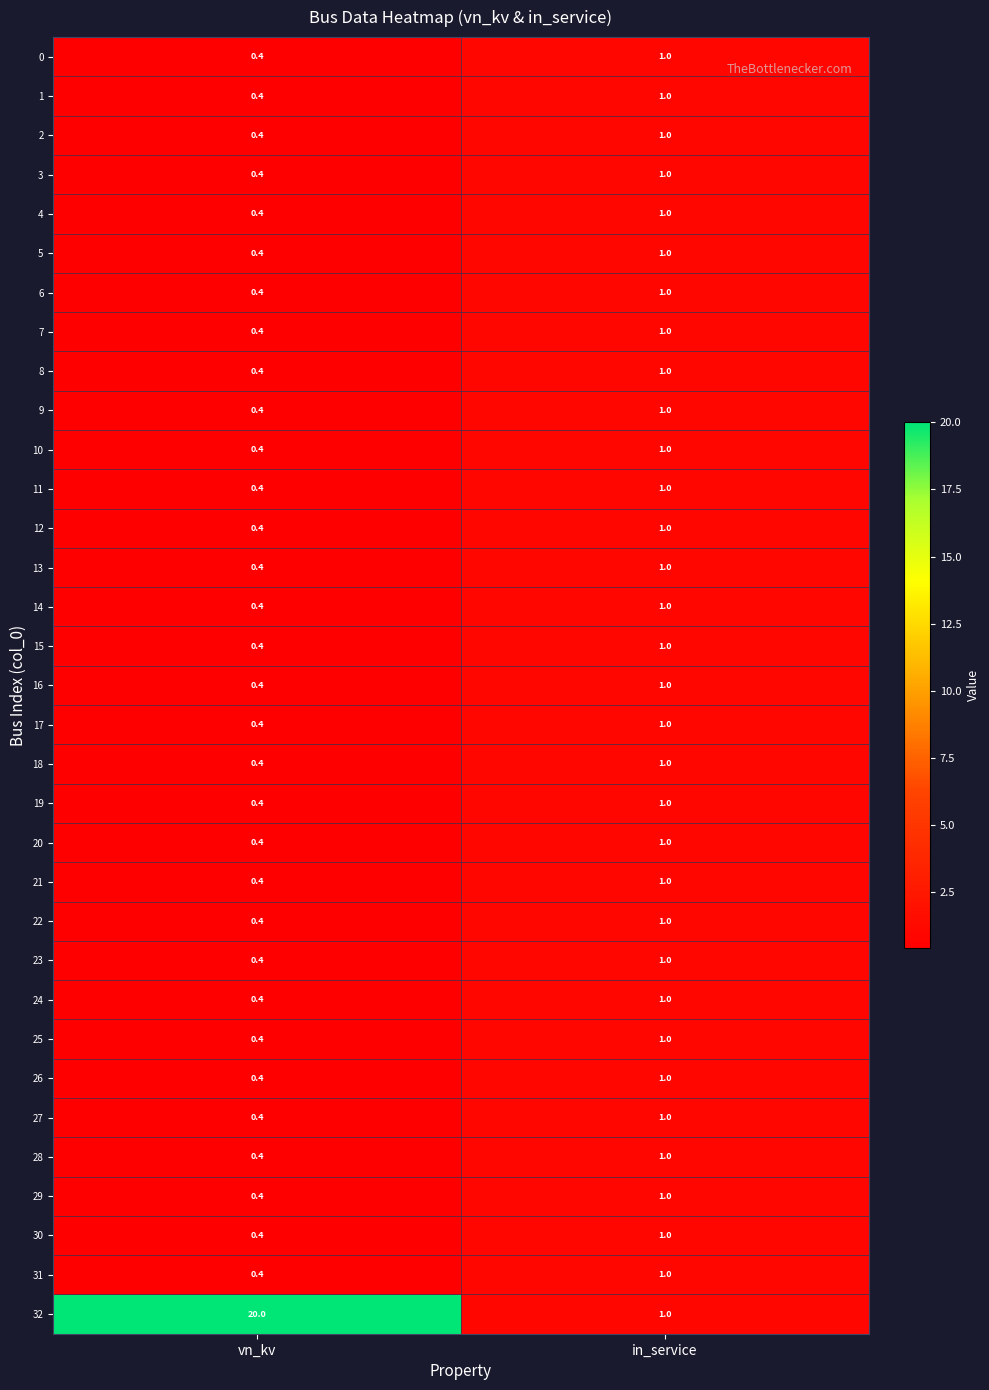

What is the sum of the 28 values at in_service and vn_kv?

1.4